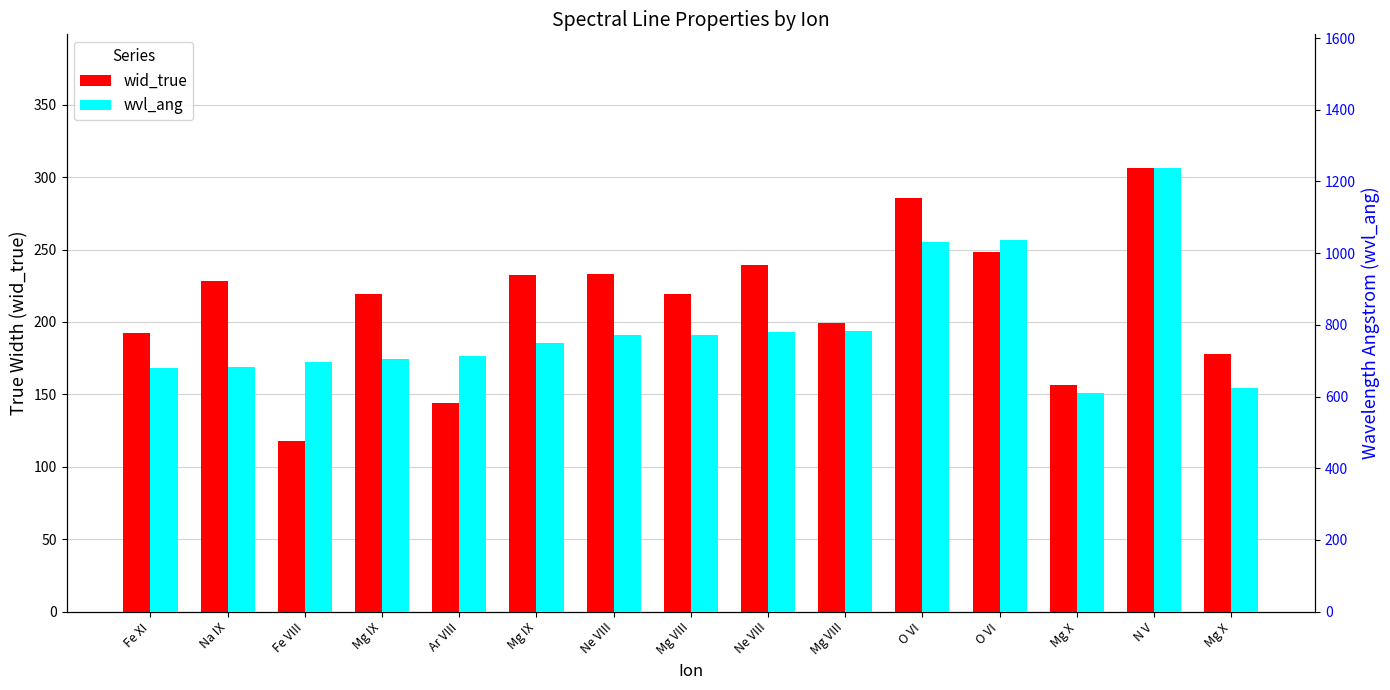

What is the minimum value shown in the chart?

118.1